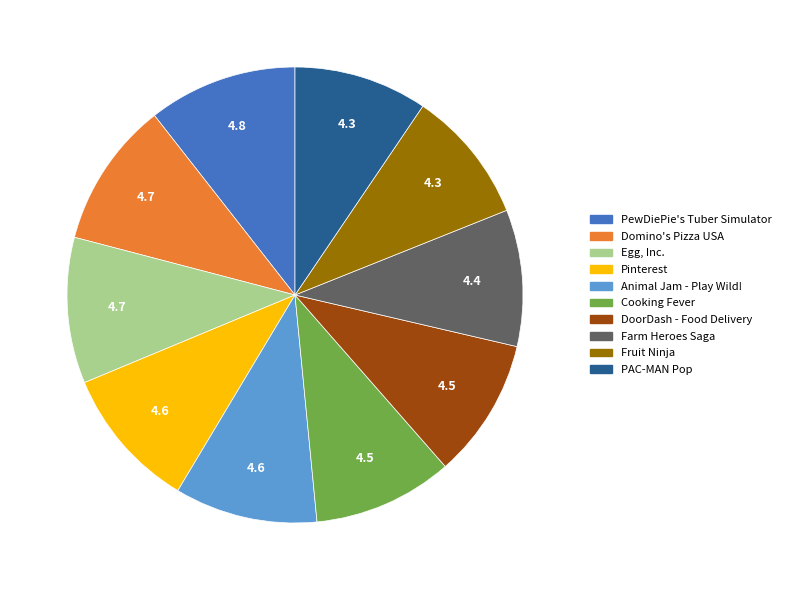

Which has a higher value, Egg, Inc. or Fruit Ninja?

Egg, Inc.